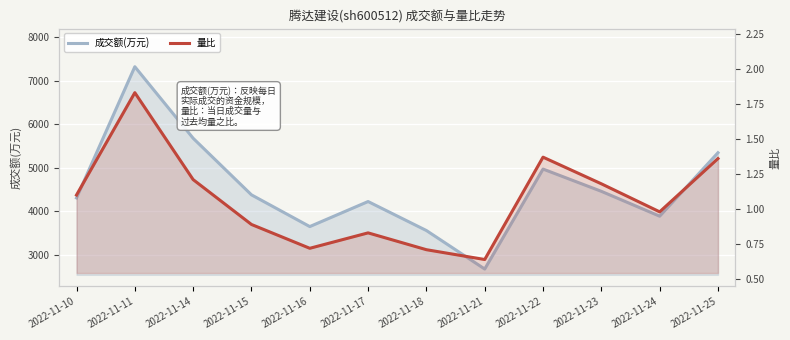

How many values in the 量比 series exceed 1?

6